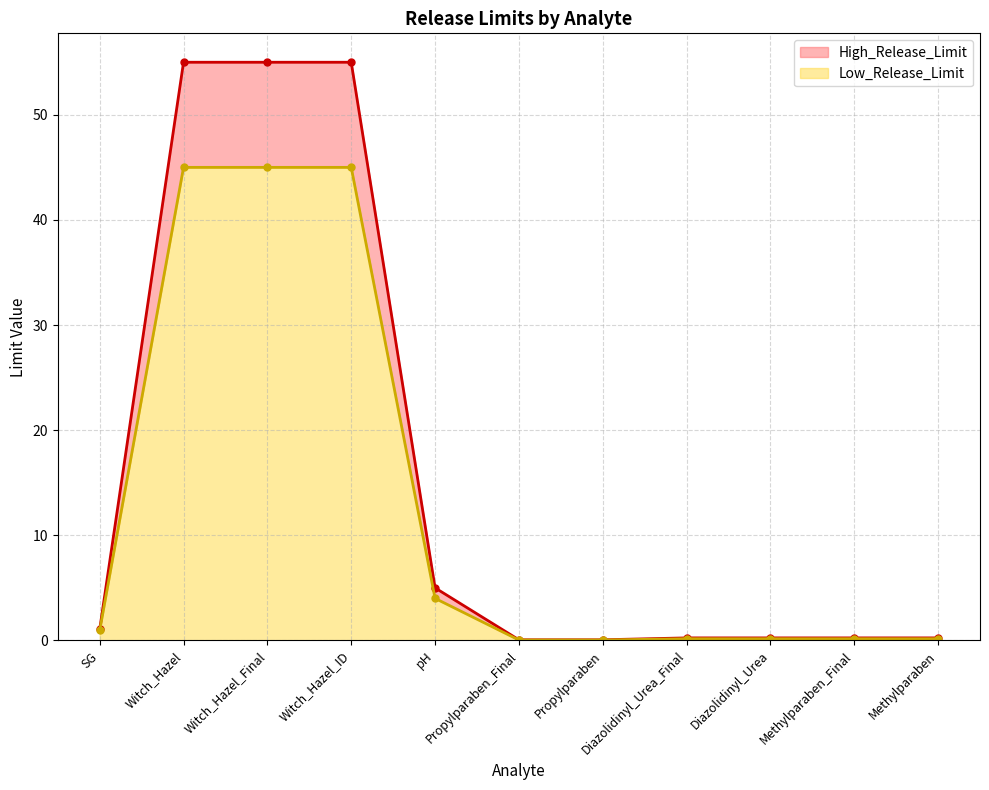

True or false: High_Release_Limit has a value of 0.2 at Methylparaben_Final.

True